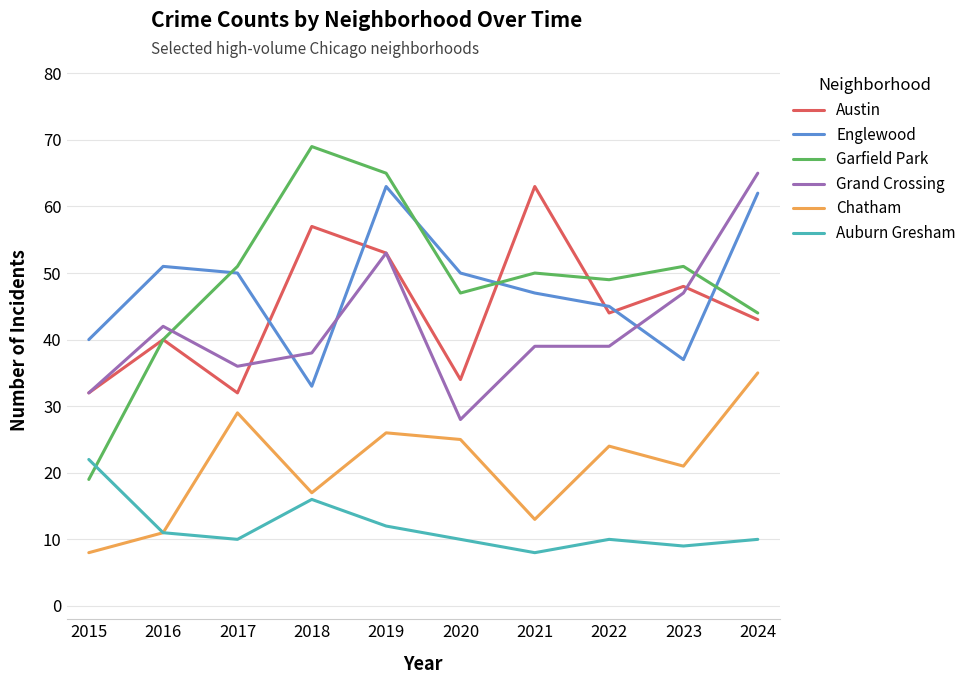

How many categories are shown in the chart?

10